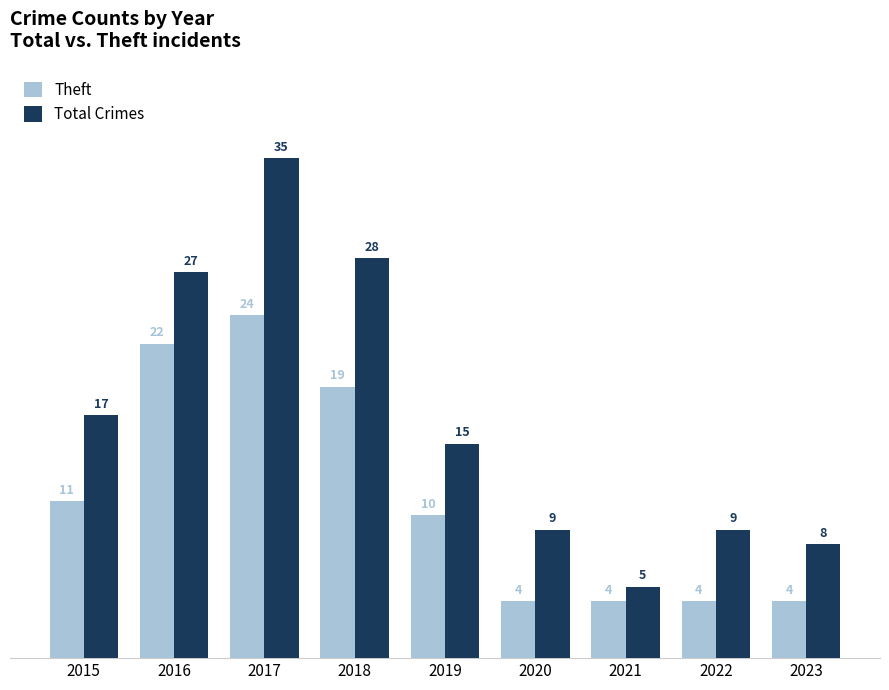

Is the value of Total Crimes at 2017 greater than the value of Theft at 2022?

Yes